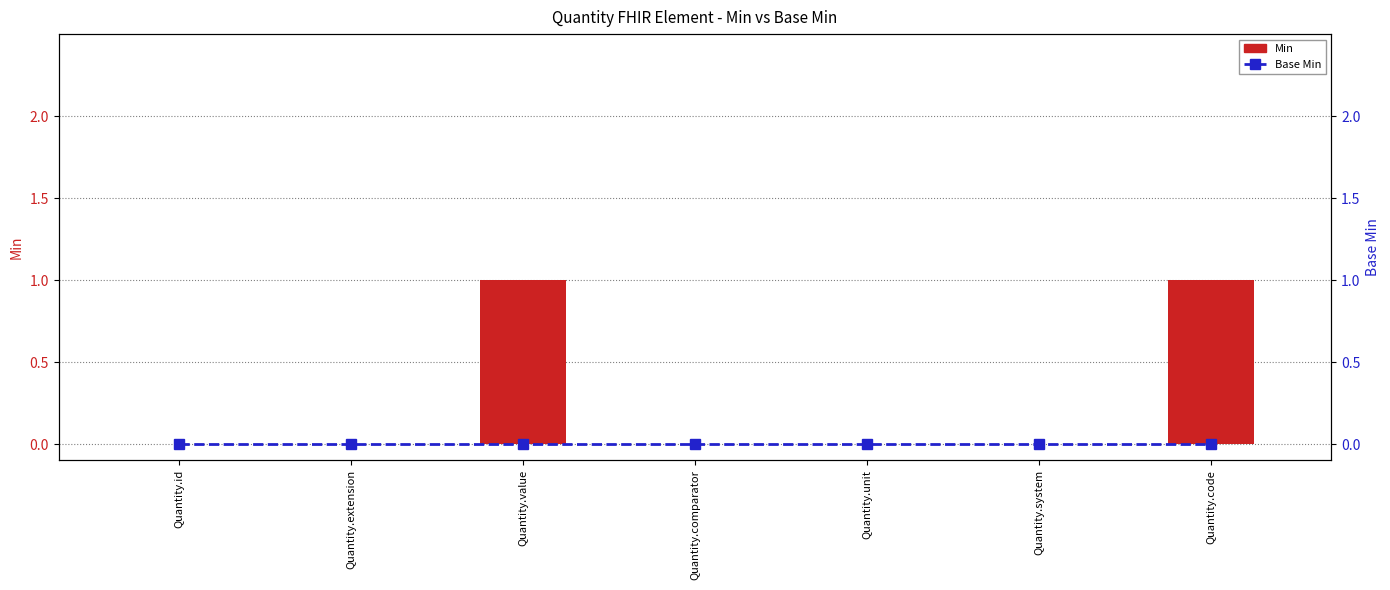

Count the number of data series in this chart.

2